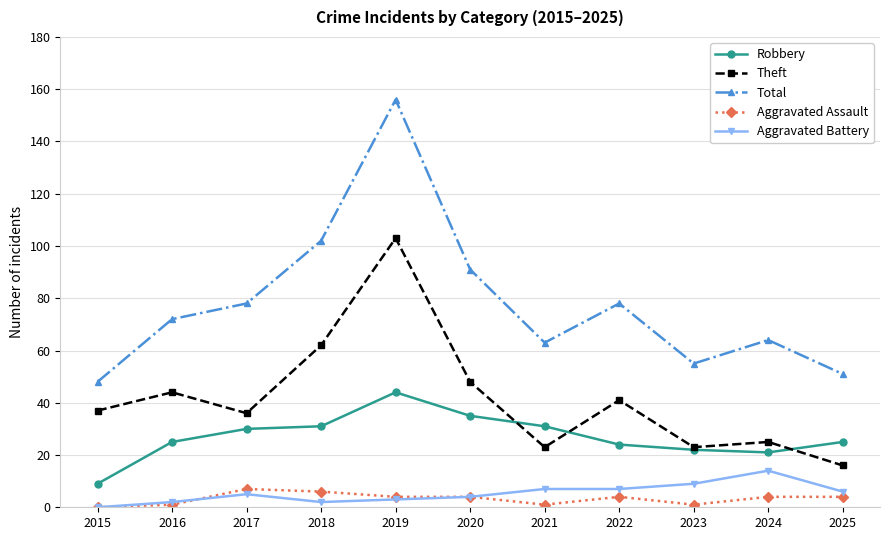

List the series in order of their peak value, lowest first.

Aggravated Assault, Aggravated Battery, Robbery, Theft, Total